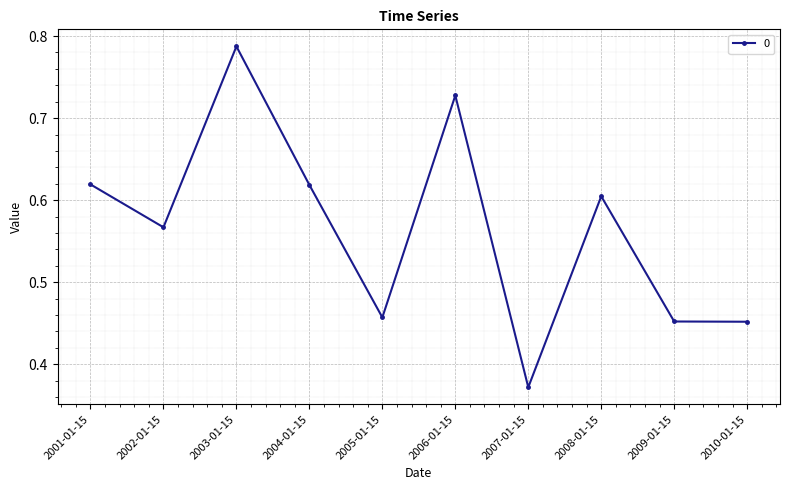

The value at 2003-01-15 is 0.2. True or false?

False